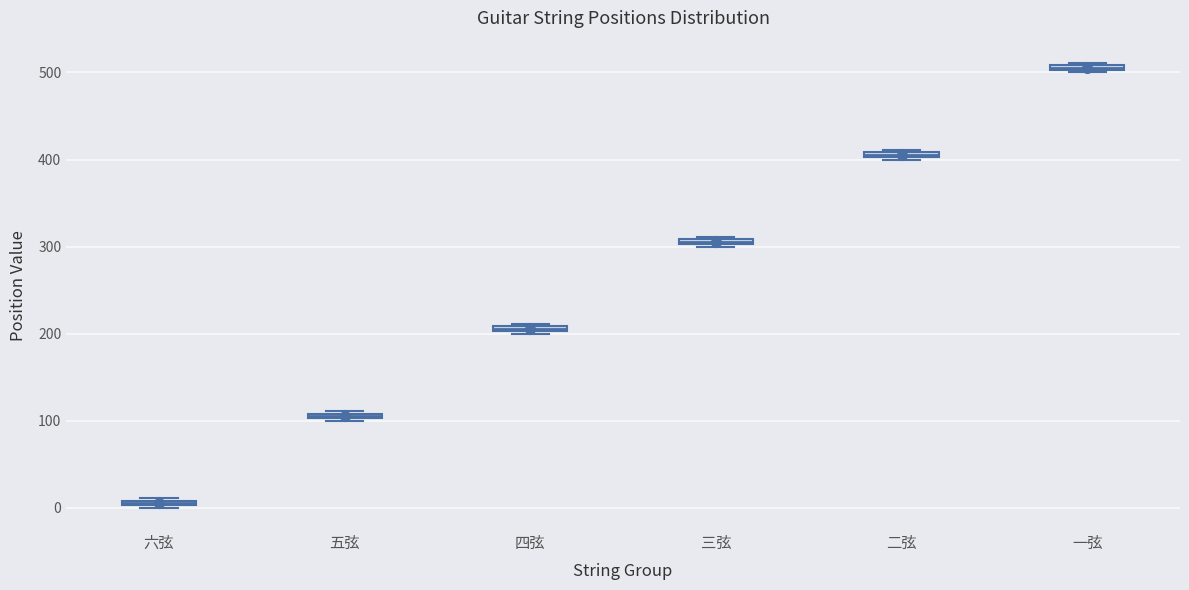

Which box has the highest median line?

一弦